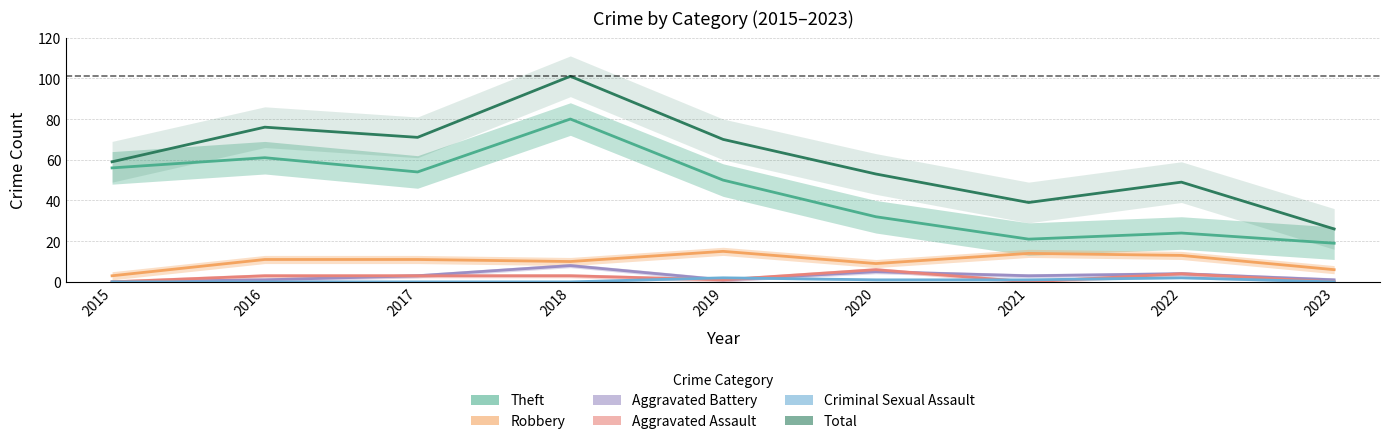

What is the sum of all Robbery values?

92